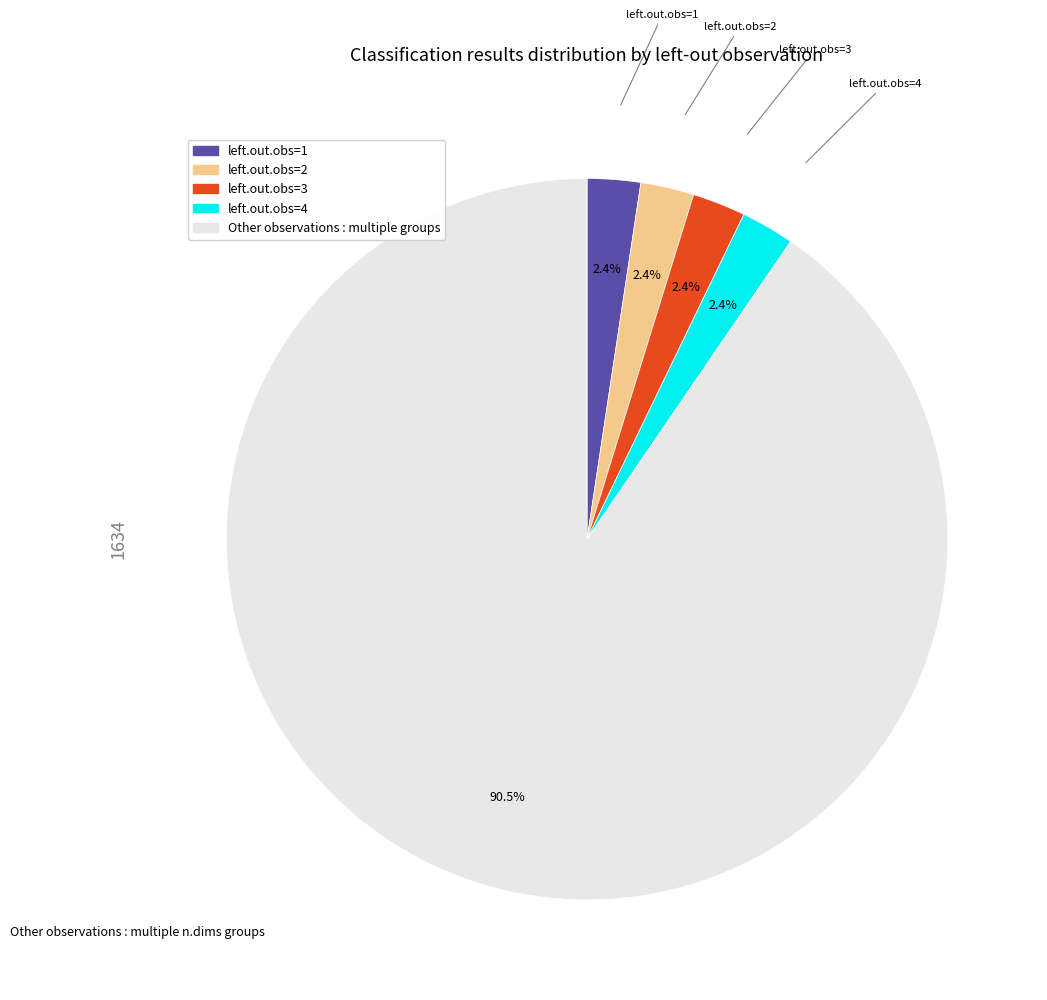

Is there any slice that represents more than half of the pie?

Yes